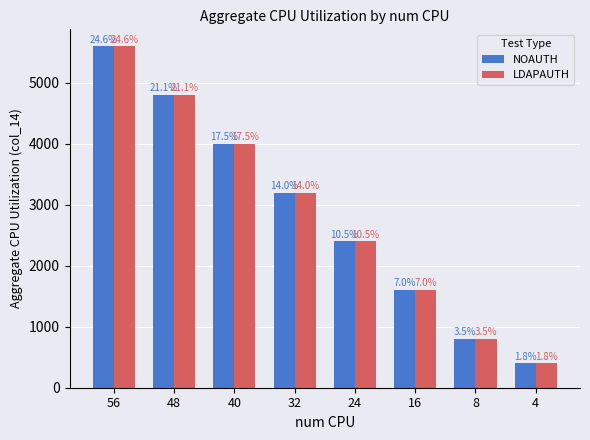

The NOAUTH series shows 583 at 16. True or false?

False